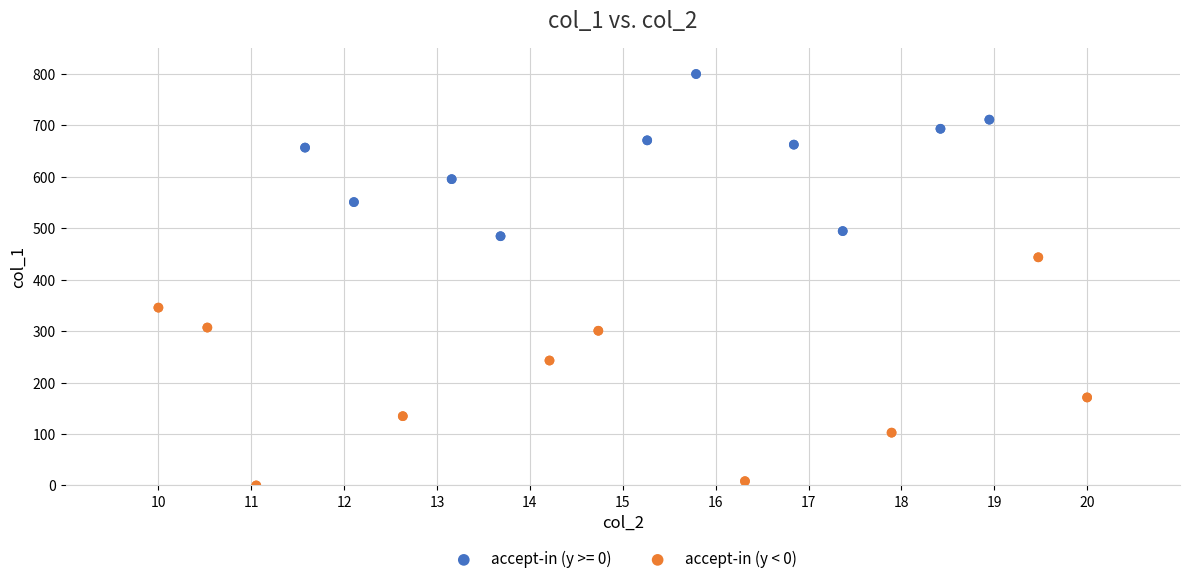

Which series has the widest spread of Y values?

accept-in (y < 0)